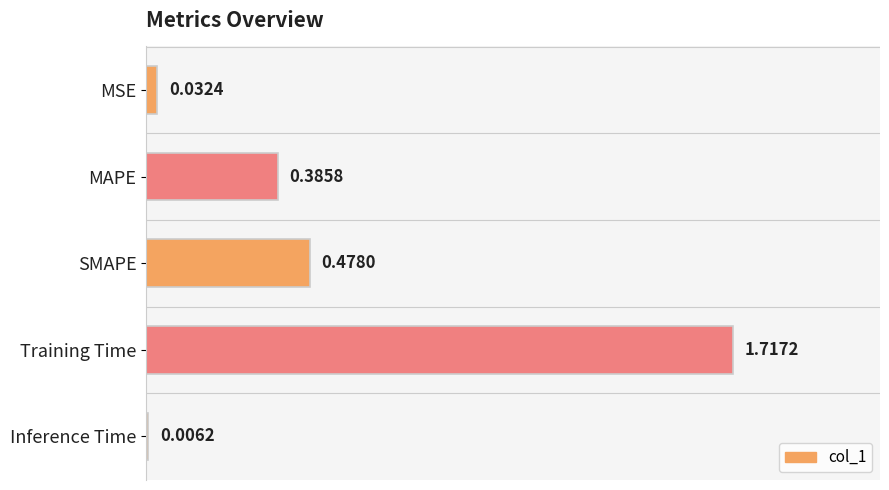

What is the sum of the values at MAPE and Training Time?

2.1